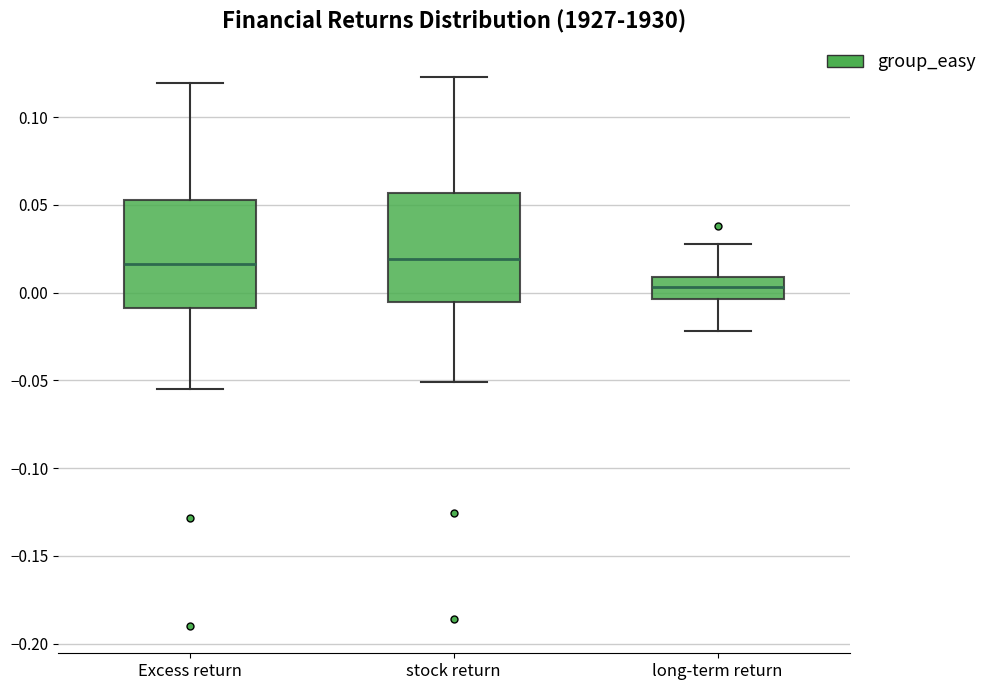

Reading left to right, read every box against the y-axis: the position of its median line, the range the box covers, and the ends of its whiskers. The values are not printed on the chart, so give them approximately, as read against the axis.

Excess return: median 0.015, box -0.010 to 0.055, whiskers -0.055 to 0.120
stock return: median 0.020, box -0.005 to 0.055, whiskers -0.050 to 0.125
long-term return: median 0.005, box -0.005 to 0.010, whiskers -0.020 to 0.030